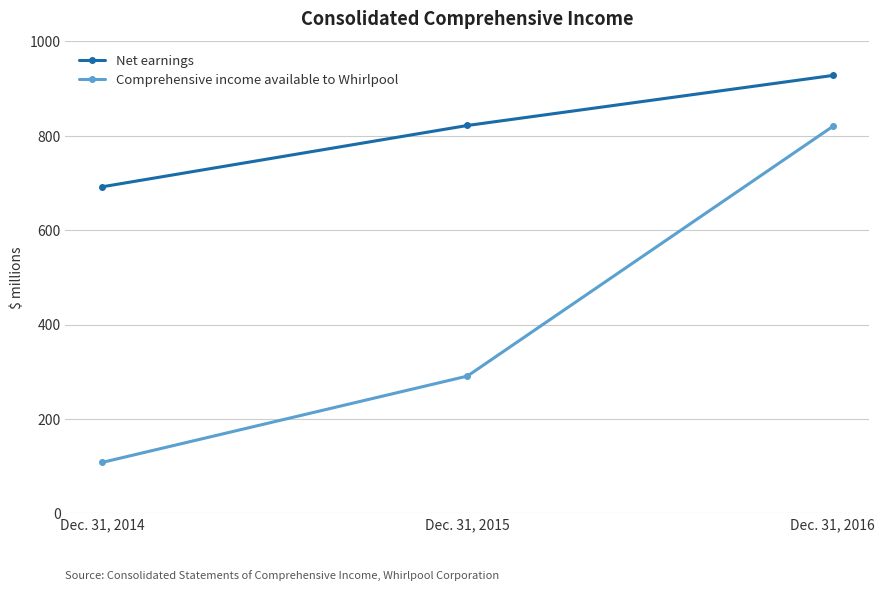

Is the value of Comprehensive income available to Whirlpool at Dec. 31, 2014 greater than the value of Net earnings at Dec. 31, 2016?

No